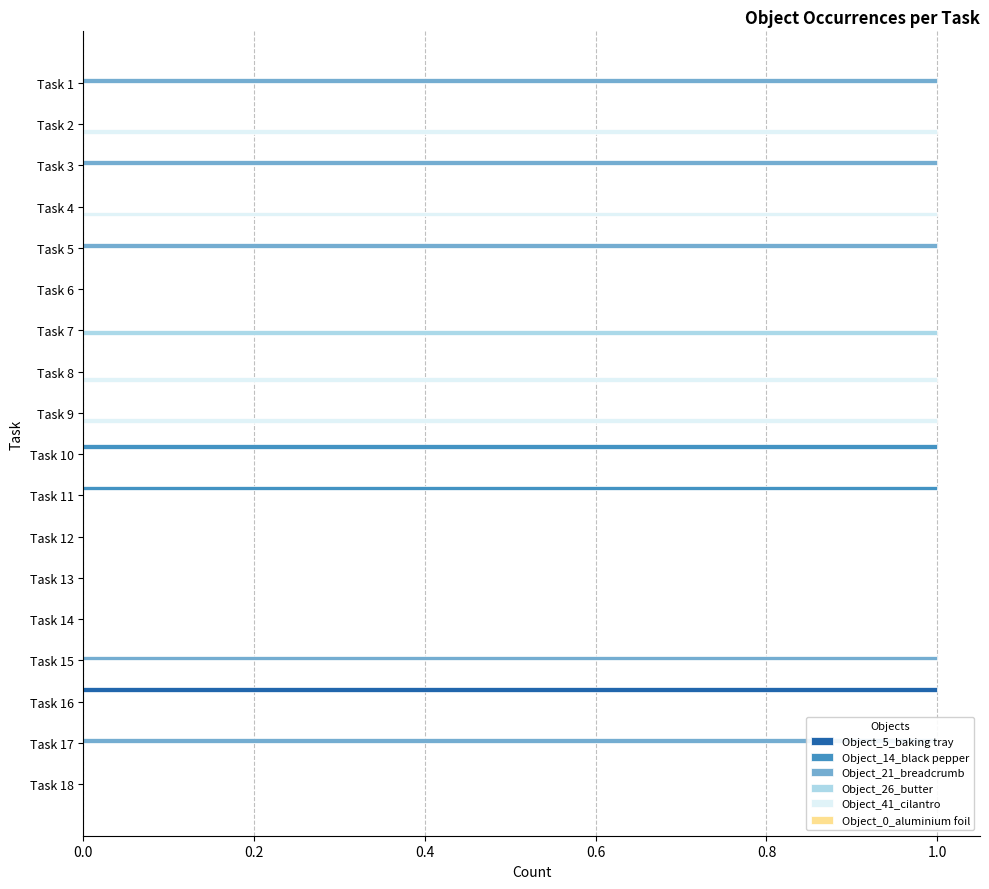

Which series has the largest total across all categories?

Object_21_breadcrumb